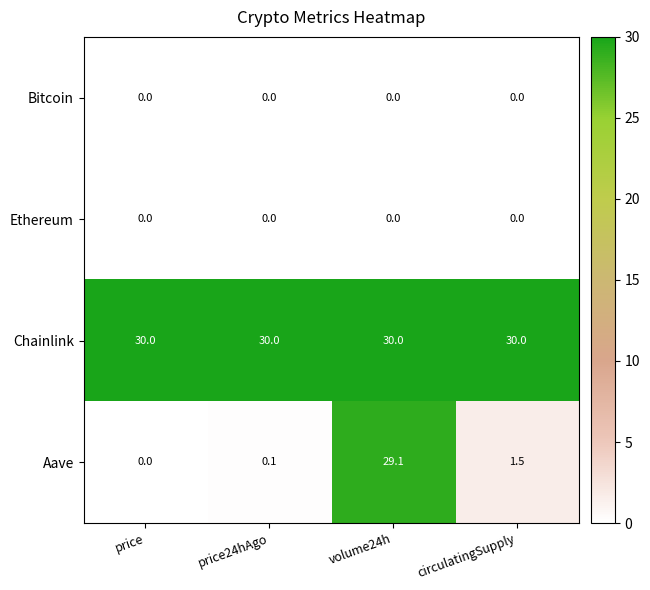

What is the maximum value shown in the chart?

30.0